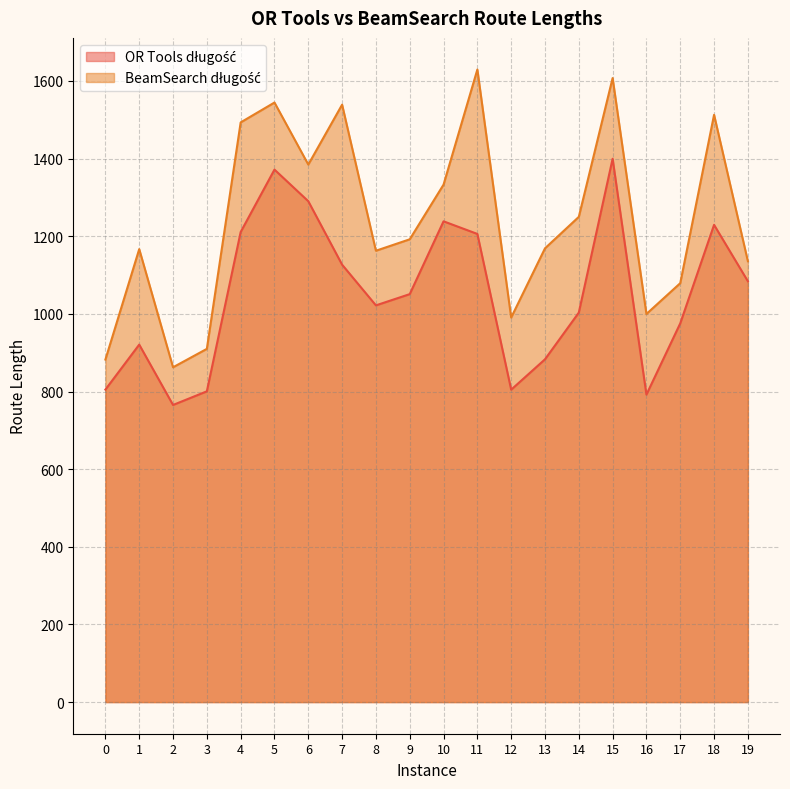

What is the difference between the highest and lowest values at 6?

94.4